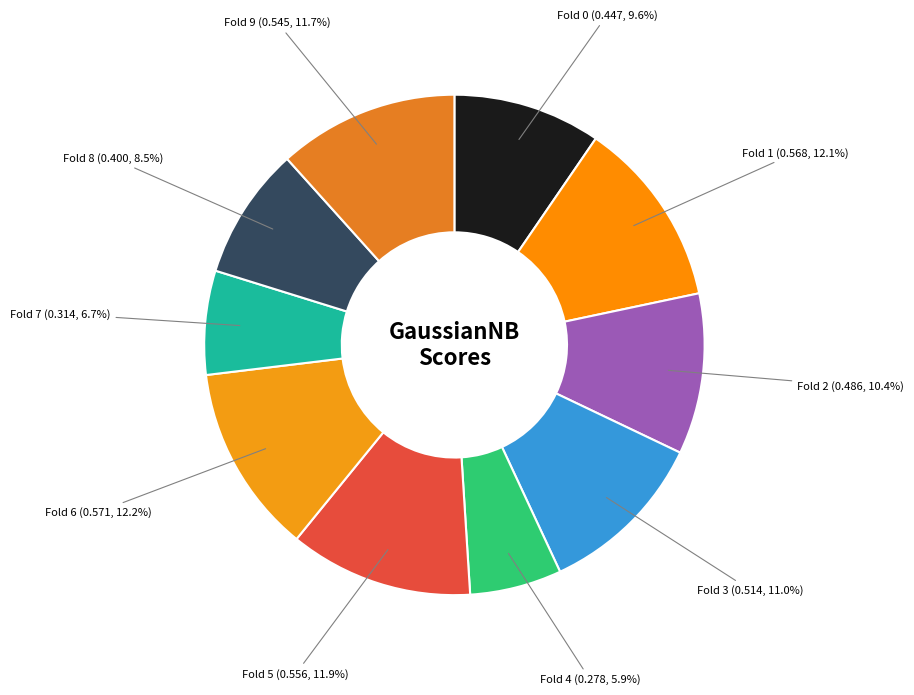

Count the number of slices in the pie.

10